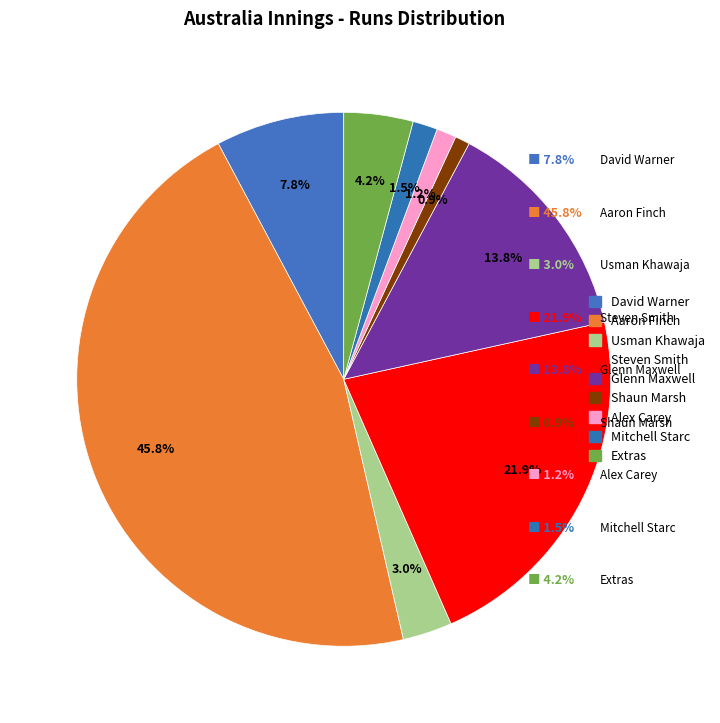

How many slices are in this pie chart?

9